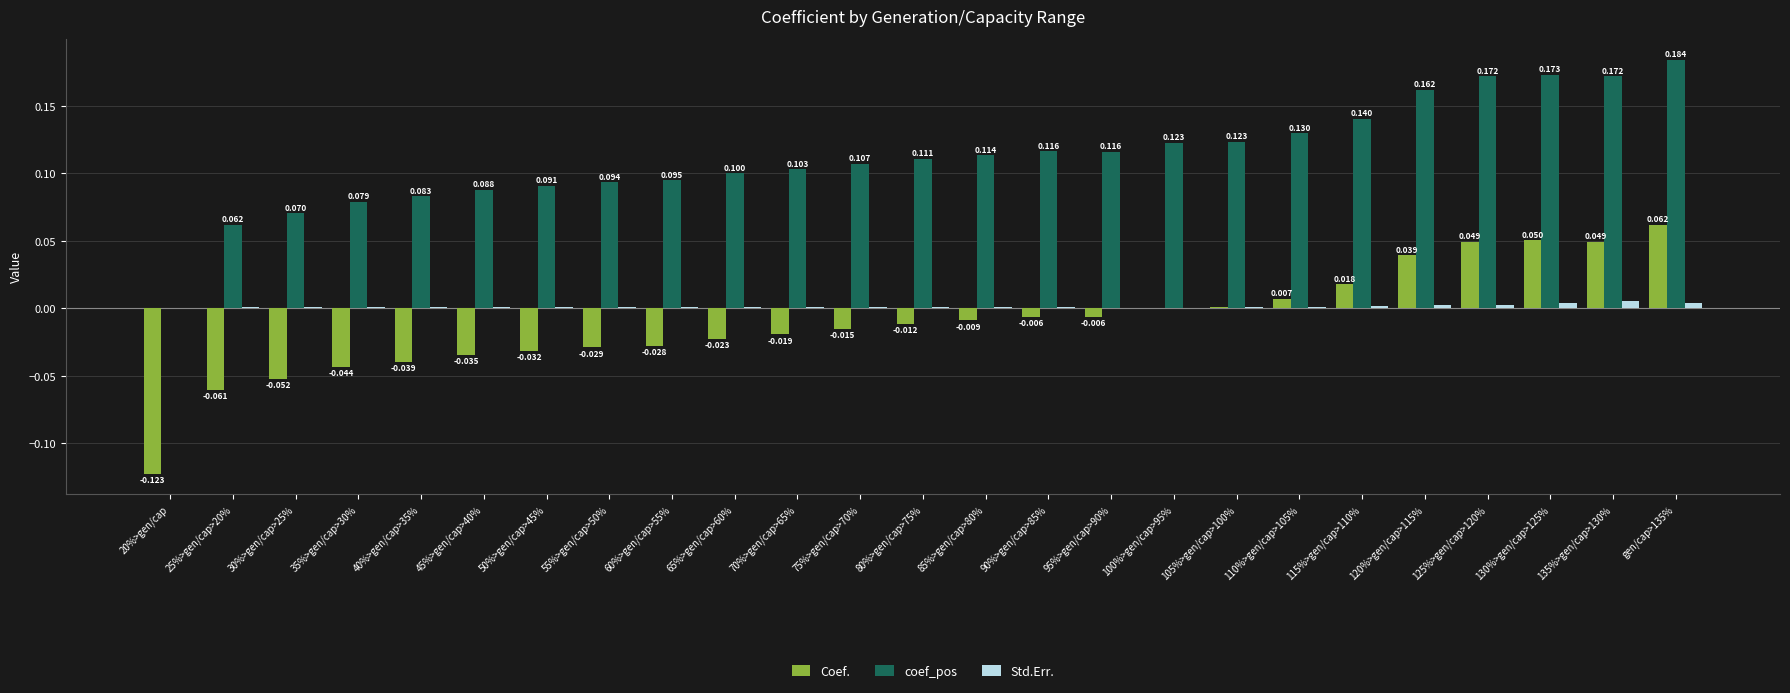

The Std.Err. series shows 0.0 at 25%>gen/cap>20%. True or false?

True